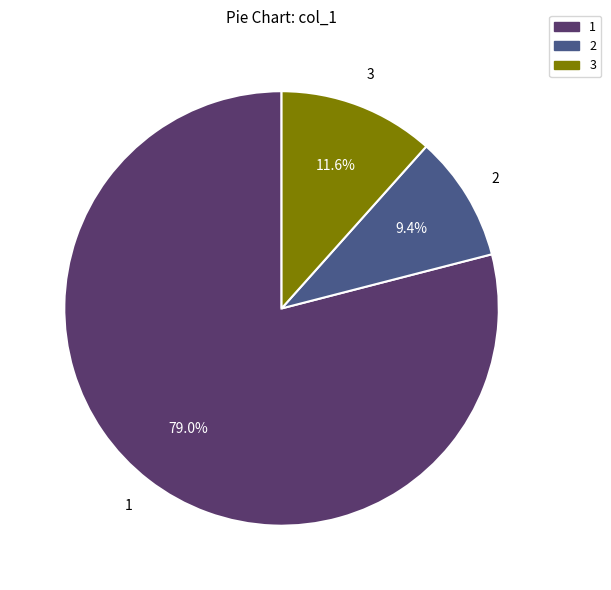

Does 1 account for over 50% of the chart?

Yes